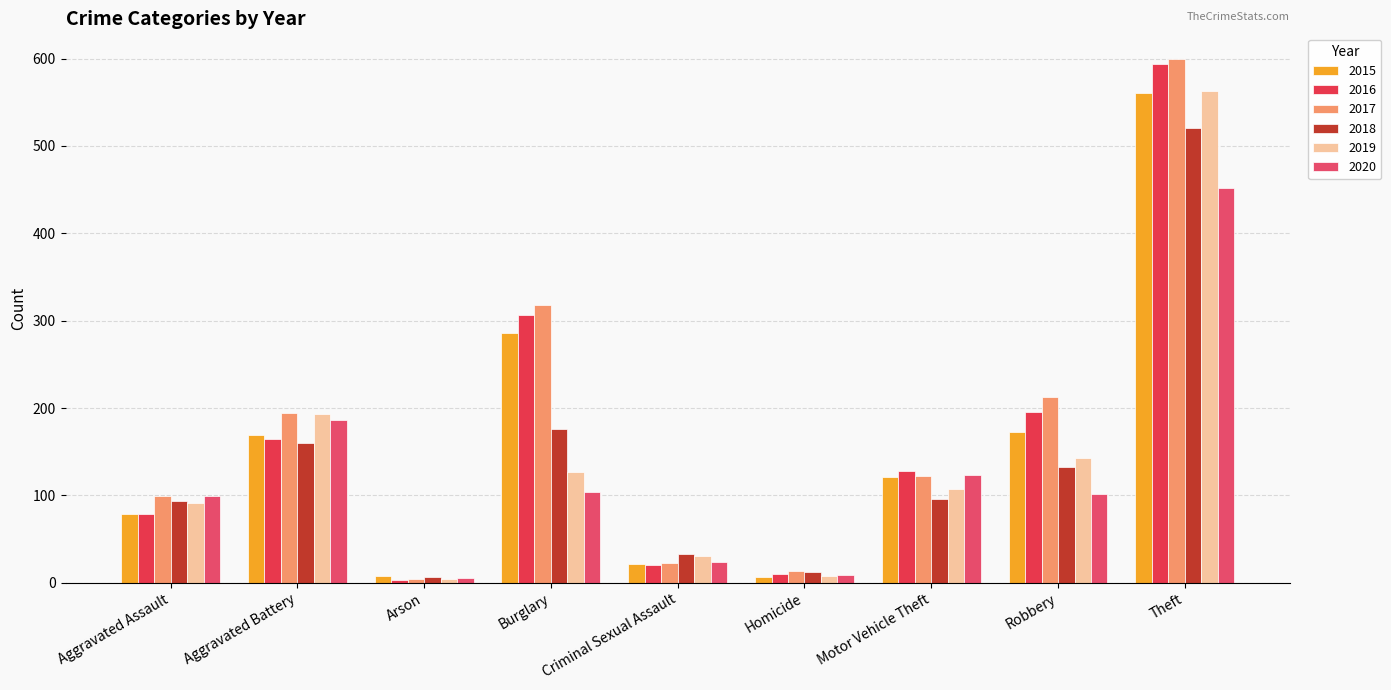

What are all the series names shown in the legend?

2015, 2016, 2017, 2018, 2019, 2020